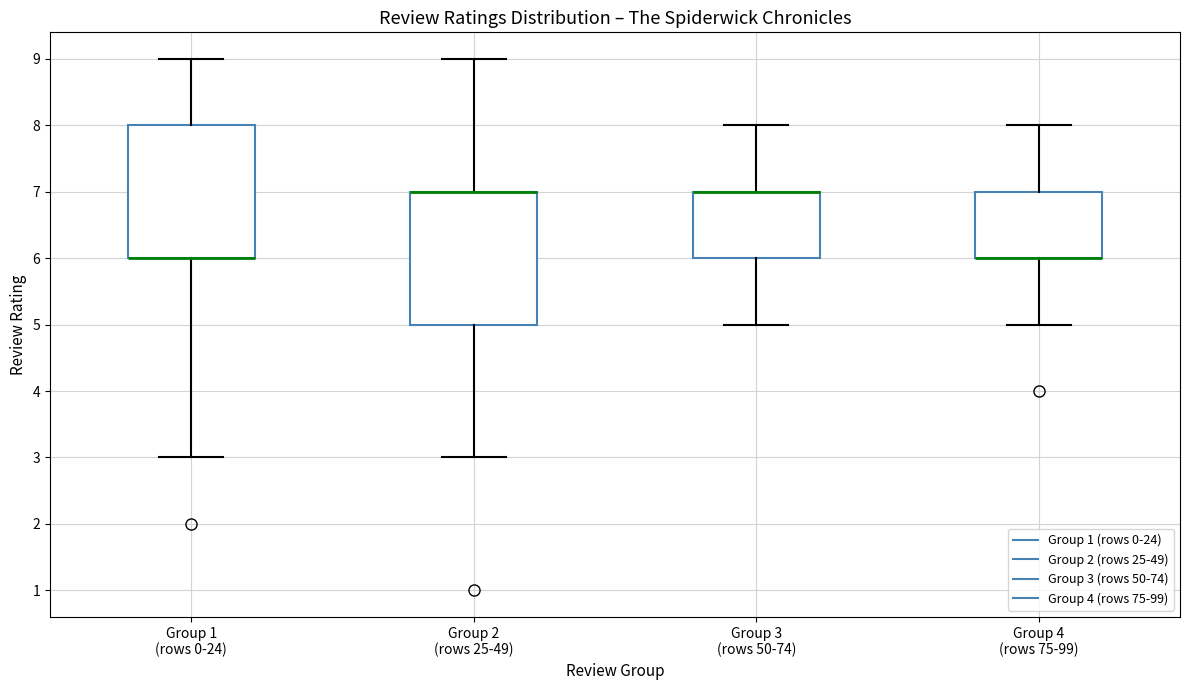

Where is the lower edge of the box for Group 1 (rows 0-24) on the y-axis? The values are not printed on the chart, so give them approximately, as read against the axis.

6